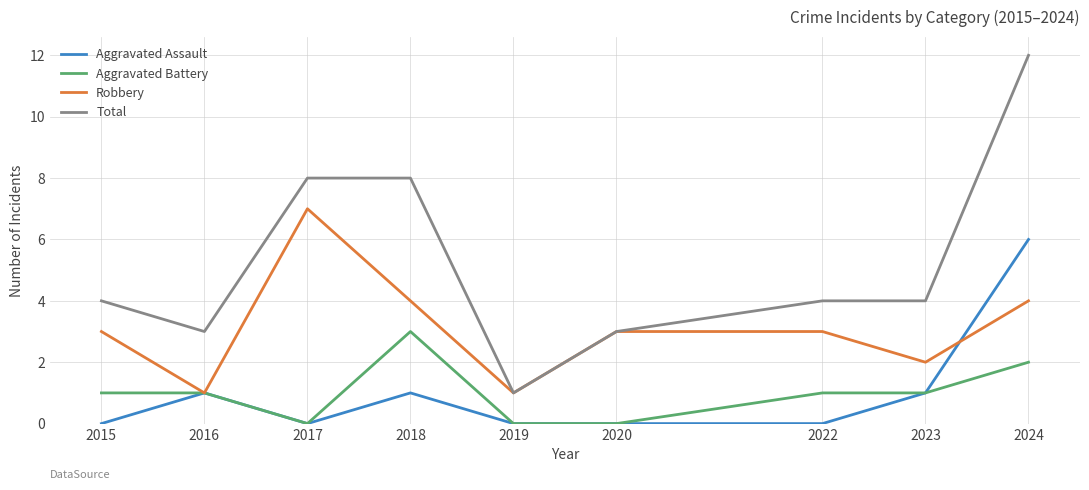

What is the approximate value of Robbery at 2022?

3